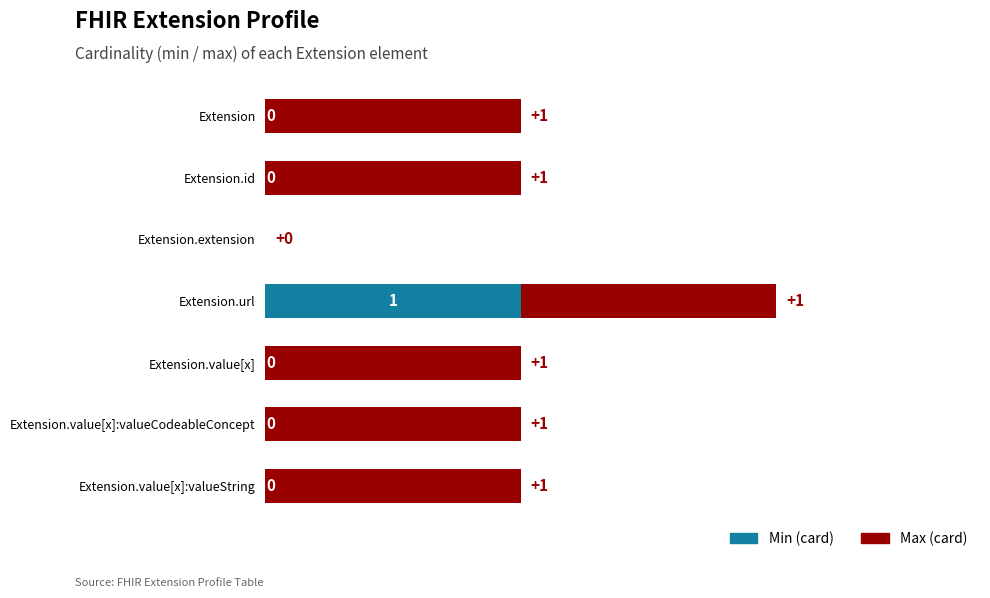

At which category is the sum across all series the highest?

Extension.url